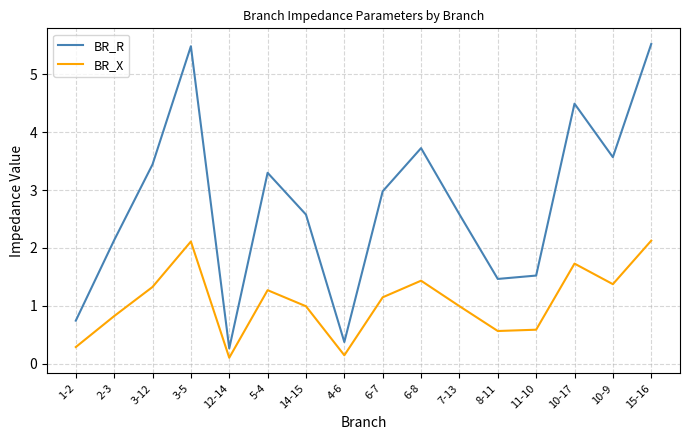

Does the chart have visible grid lines?

Yes